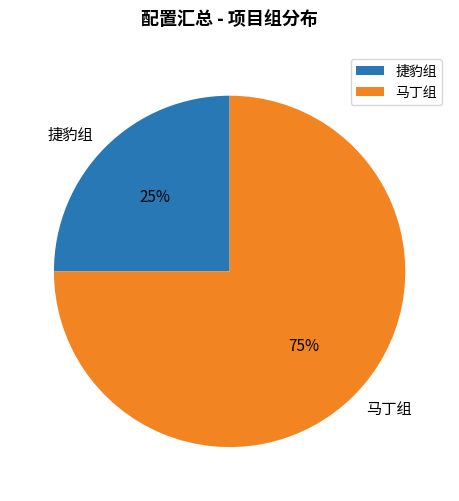

What is the largest slice in the pie chart?

马丁组